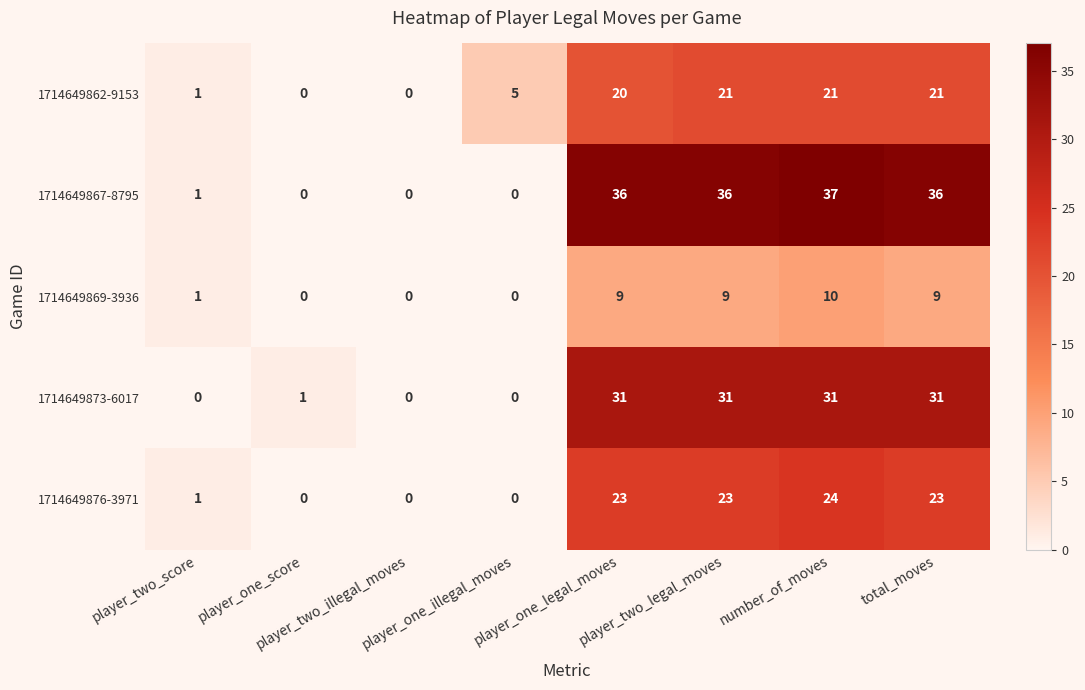

How many values in the 1714649867-8795 series are below 36?

4